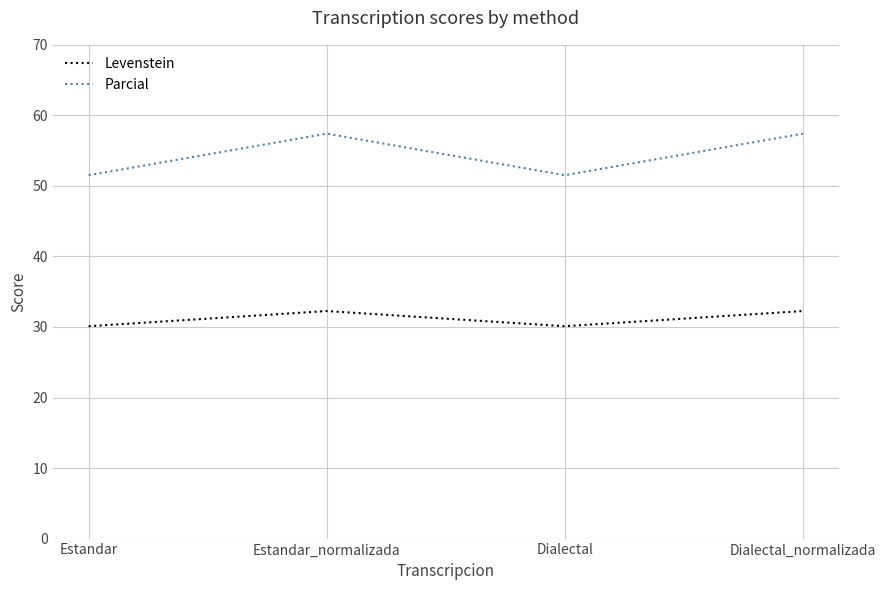

Read the Levenstein value at Dialectal_normalizada.

32.3